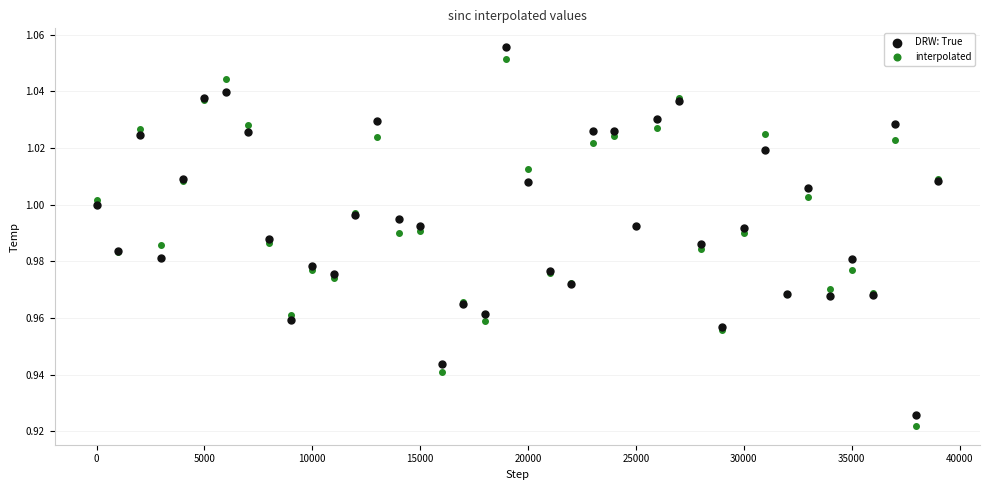

What is the X range (max minus min) for the scatter plot?

39000.0